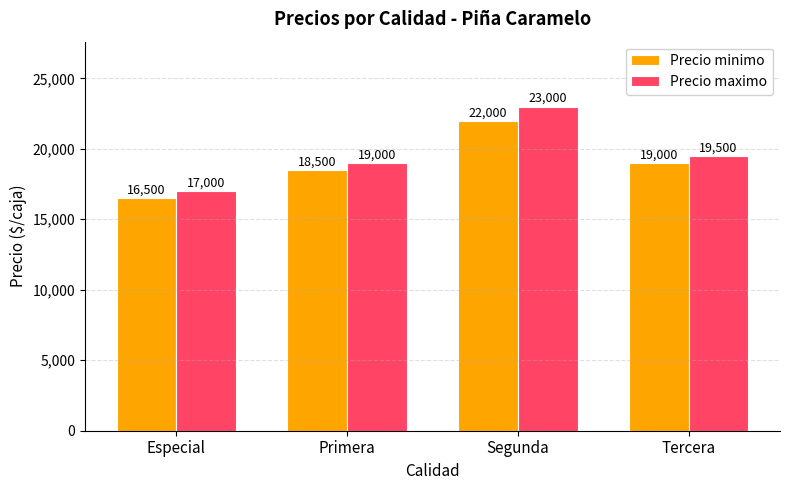

What is the minimum value shown in the chart?

16500